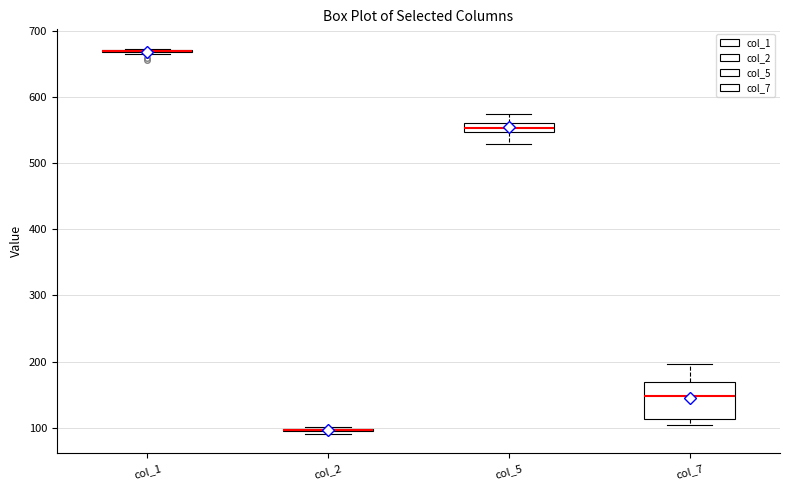

Where does the upper whisker of the box for col_7 end on the y-axis? The values are not printed on the chart, so give them approximately, as read against the axis.

200